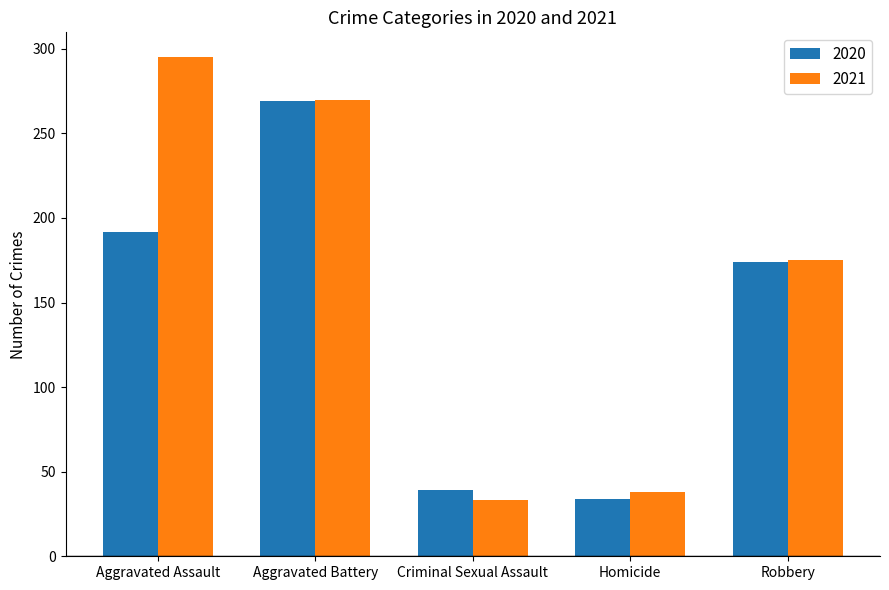

What is the difference between the highest and lowest values at Aggravated Assault?

103